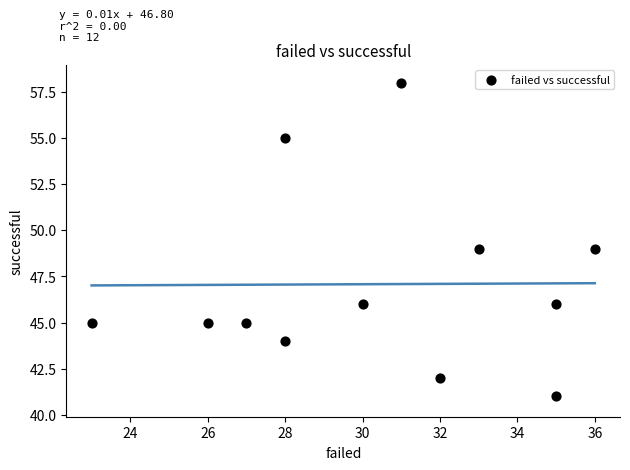

What is the range of X values (max minus min)?

13